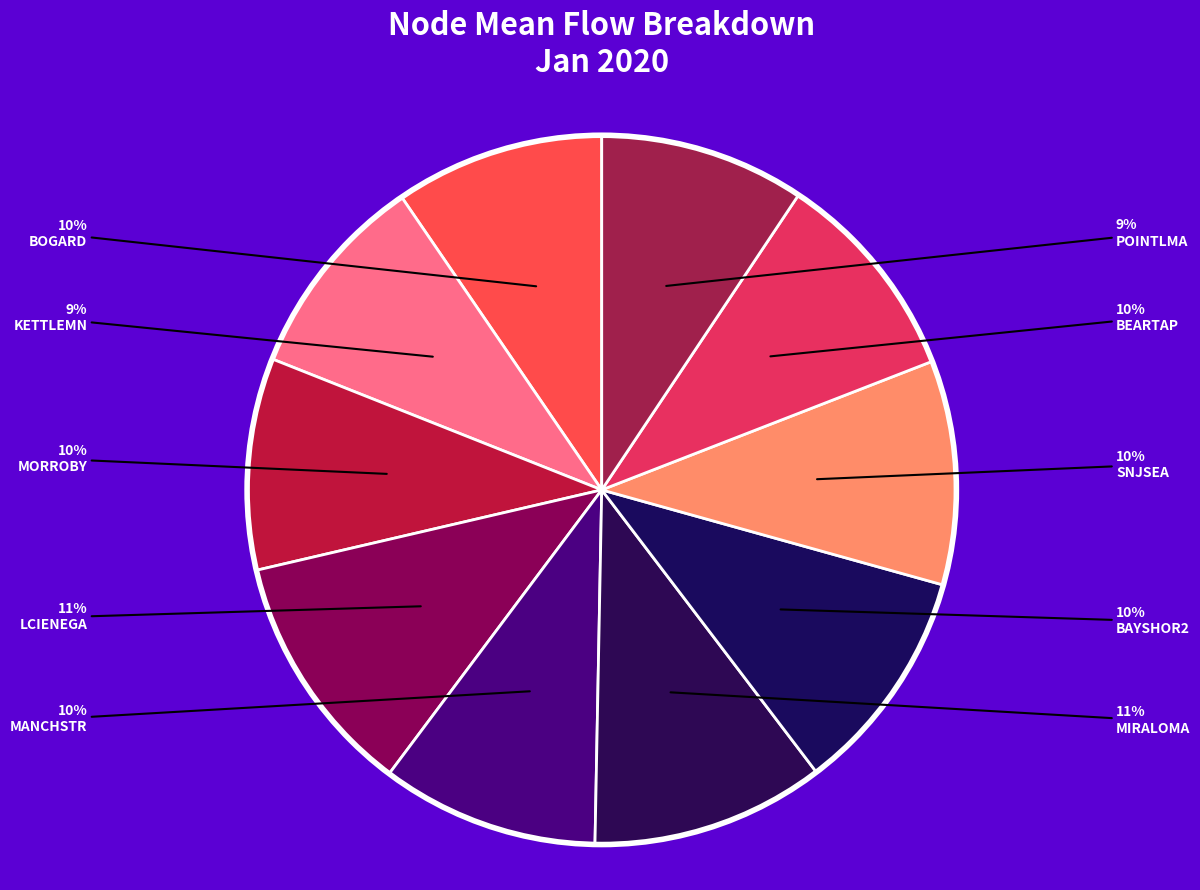

How many segments does this pie chart have?

10